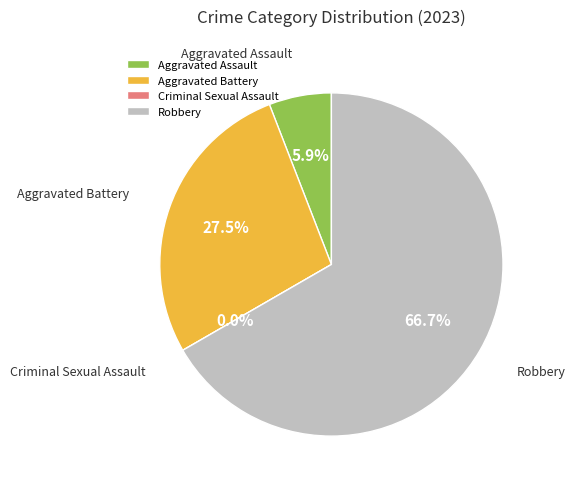

To the nearest percent, what is the average slice percentage?

25%